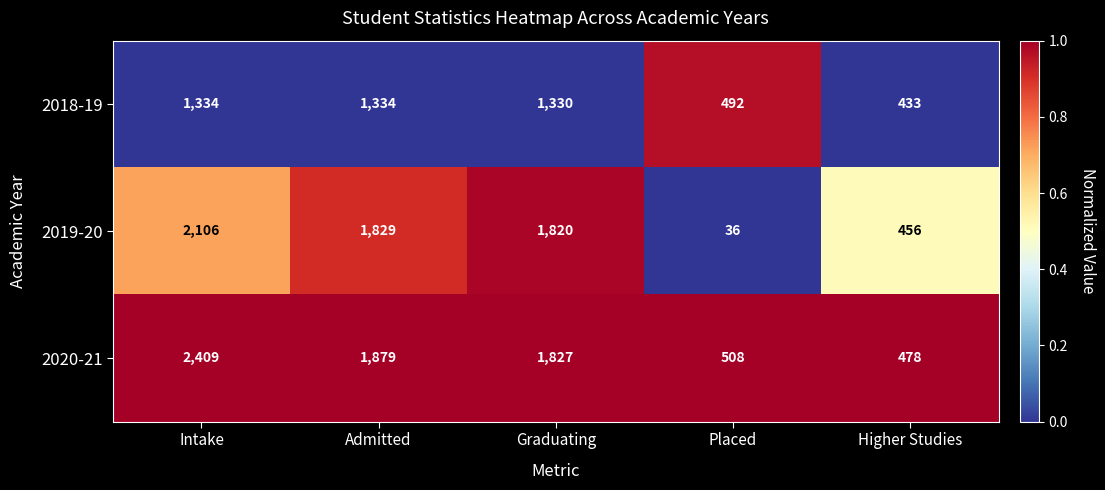

Rank the series at Admitted from highest to lowest value.

2020-21, 2019-20, 2018-19